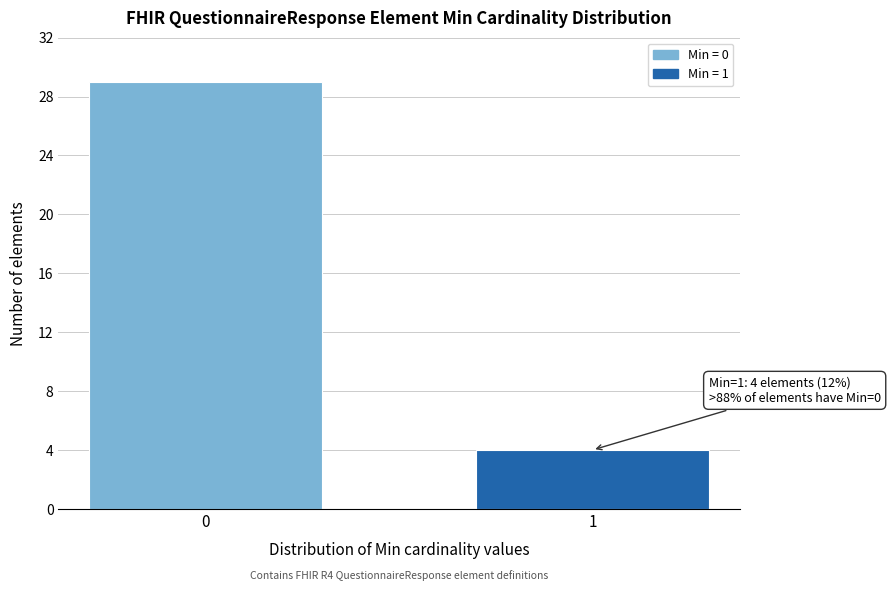

Reading left to right, what are all the values shown in this chart?

0=29	1=4